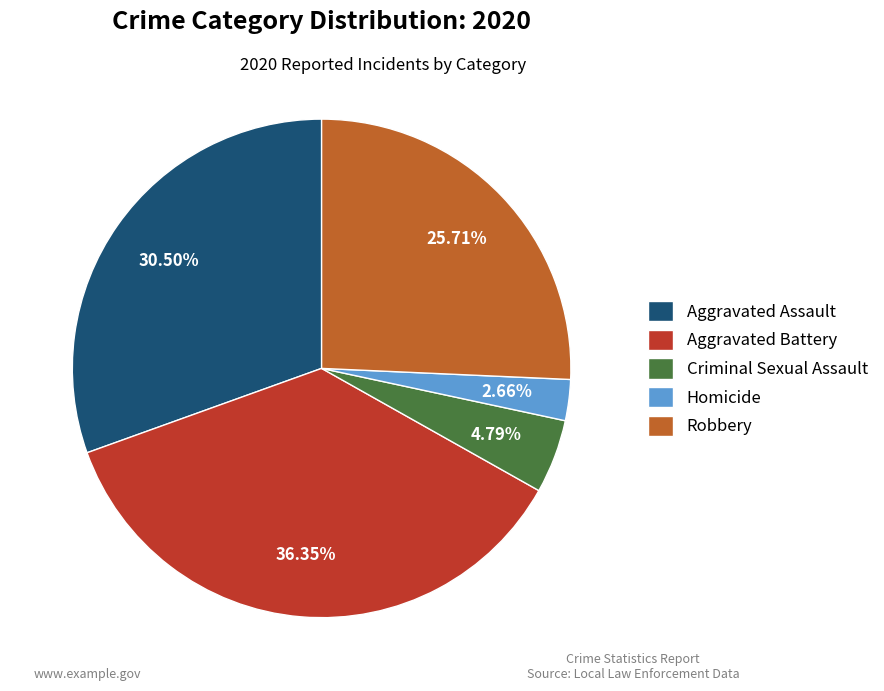

How many slices are in this pie chart?

5